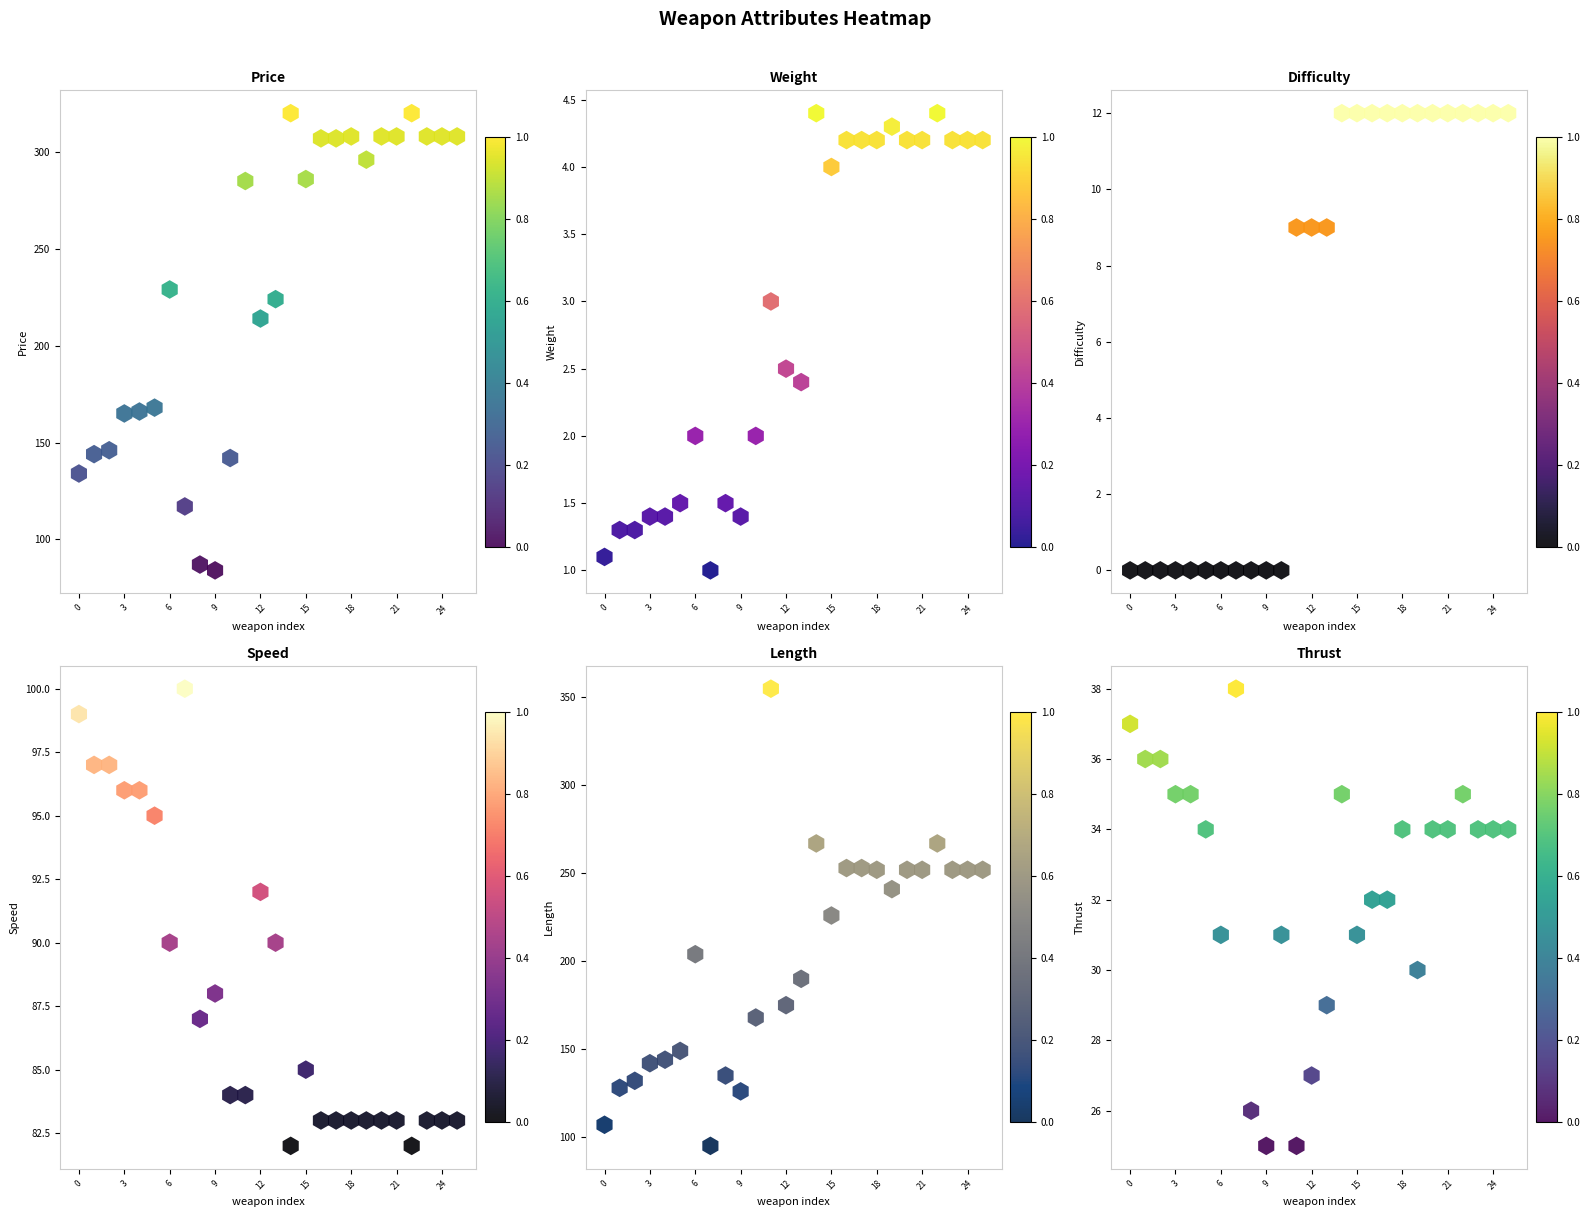

What is the maximum value for Difficulty?

12.0